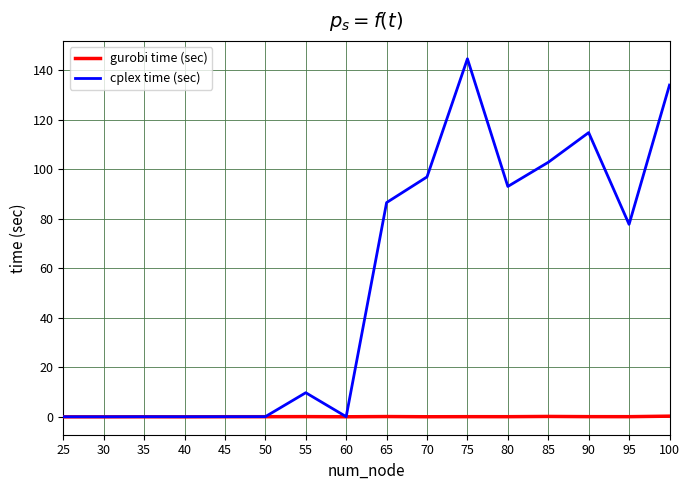

List the series in order of their peak value, highest first.

cplex time (sec), gurobi time (sec)